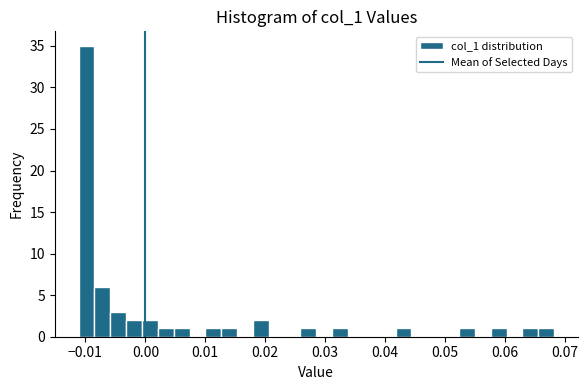

Read against the x-axis, roughly where is the centre of the tallest bar?

-0.010